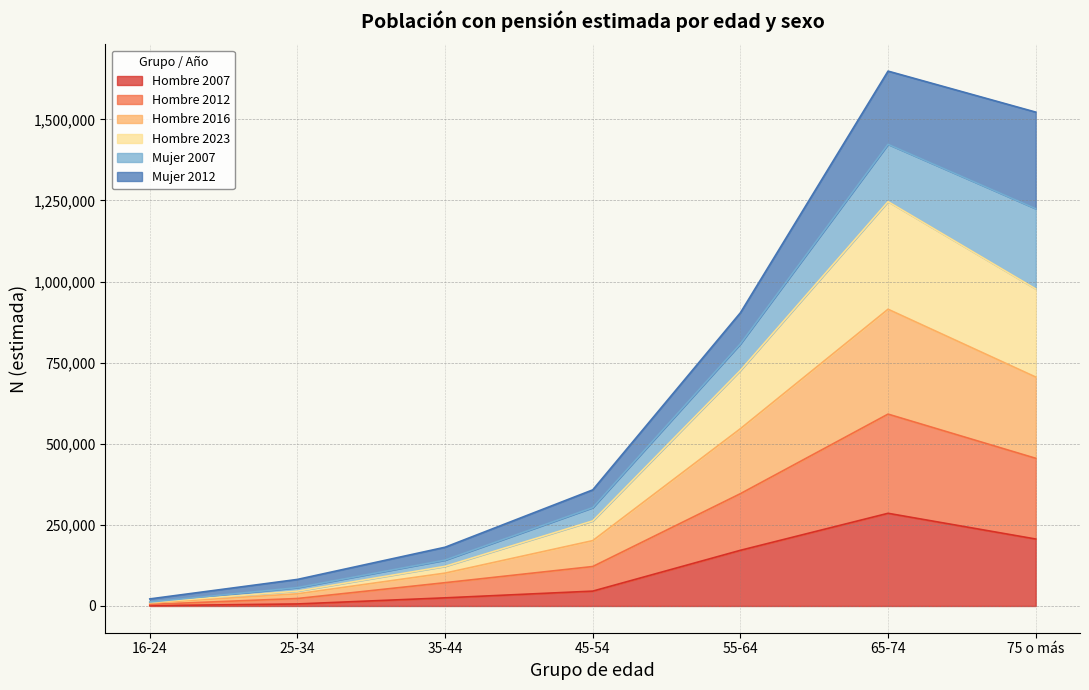

What is the total value across all series at 25-34?

81889